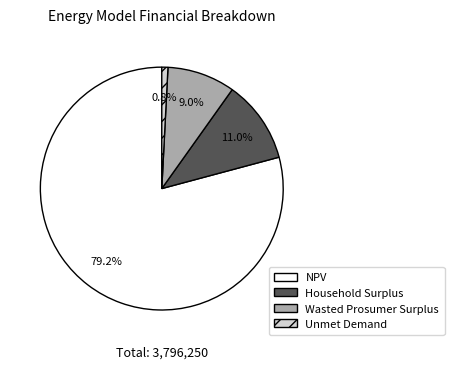

Is it true that NPV is 72% of the pie?

False